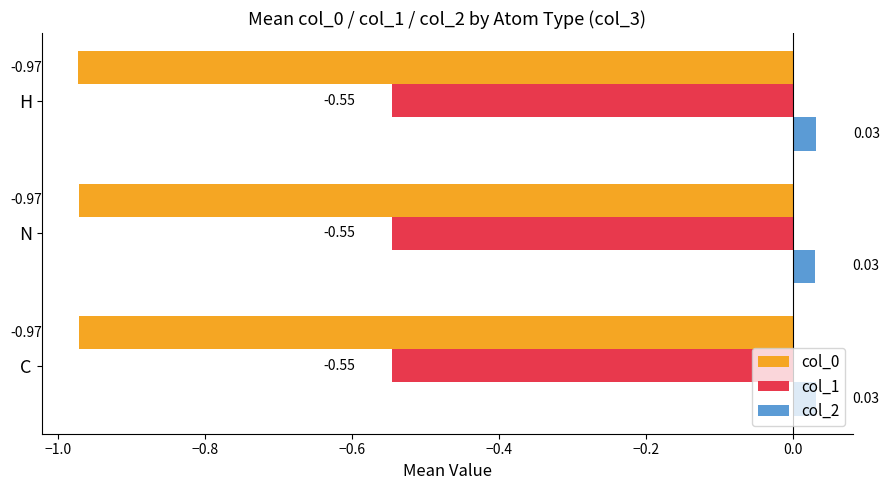

Is the value of col_1 at C greater than the value of col_2 at N?

No